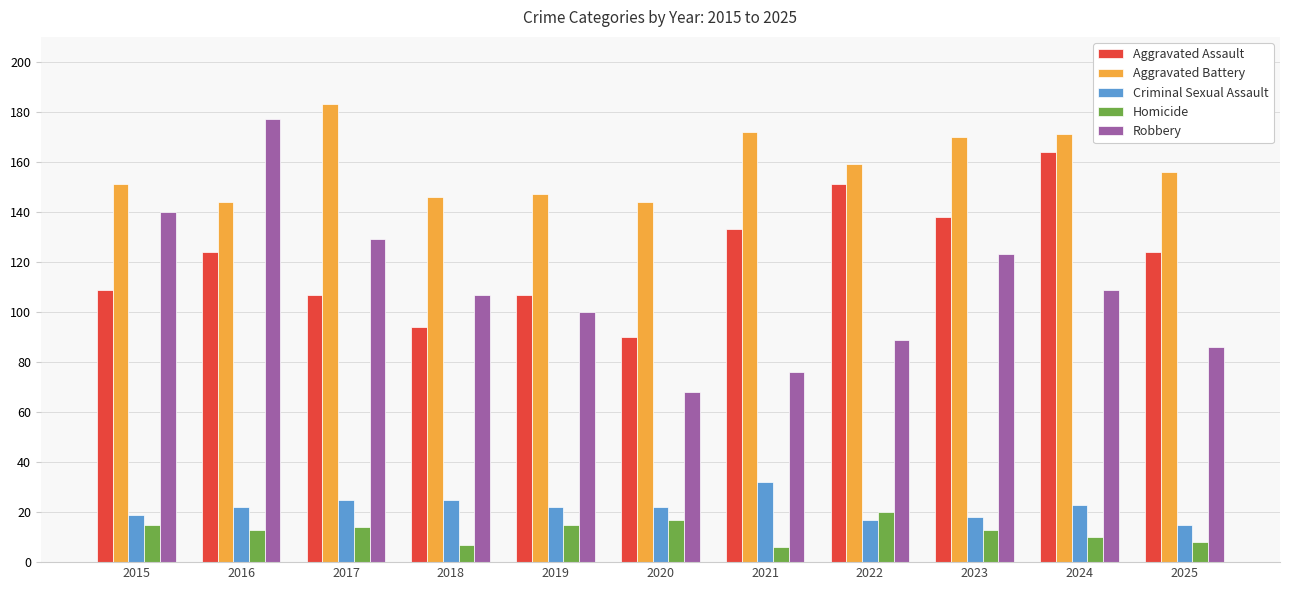

Which series changed the most between 2021 and 2024?

Robbery